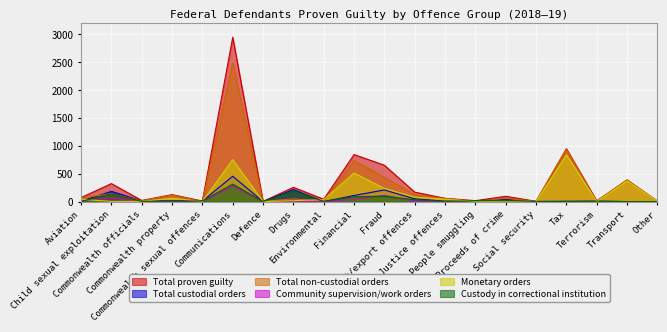

What is the difference between the Total proven guilty values at Aviation and Commonwealth officials?

51